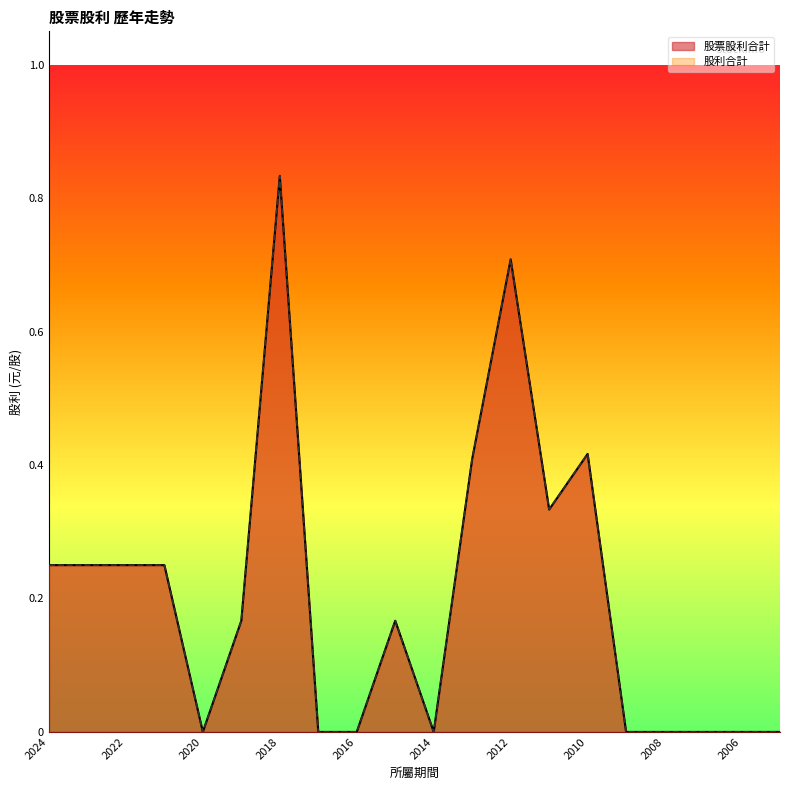

Reading right to left, transcribe all the data shown in this chart.

股票股利合計: 0.0	0.0	0.0	0.0	0.0	0.4	0.3	0.7	0.4	0.0	0.2	0.0	0.0	0.8	0.2	0.0	0.2	0.2	0.2	0.2
股利合計: 0.0	0.0	0.0	0.0	0.0	0.4	0.3	0.7	0.4	0.0	0.2	0.0	0.0	0.8	0.2	0.0	0.2	0.2	0.2	0.2